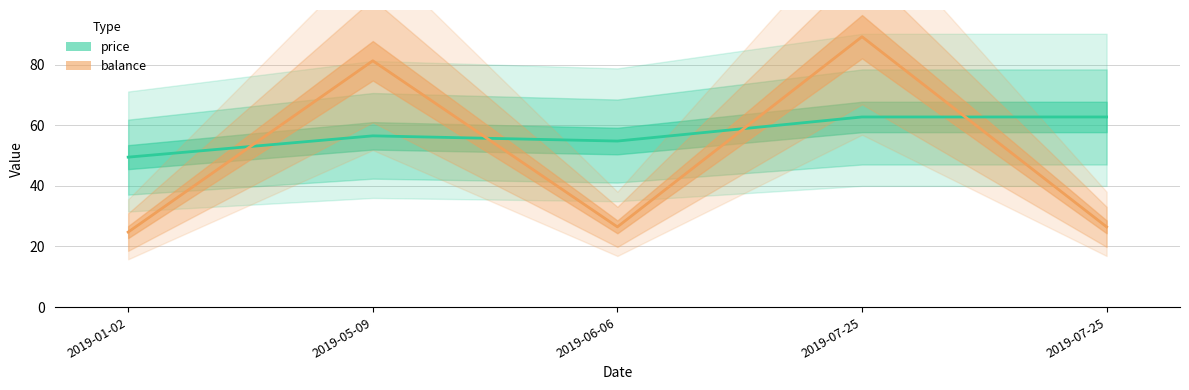

Reading right to left, transcribe all the data shown in this chart.

price: 2019-07-25=62.7	2019-07-25=62.7	2019-06-06=54.8	2019-05-09=56.5	2019-01-02=49.5
balance: 2019-07-25=26.5	2019-07-25=89.2	2019-06-06=26.5	2019-05-09=81.2	2019-01-02=24.8